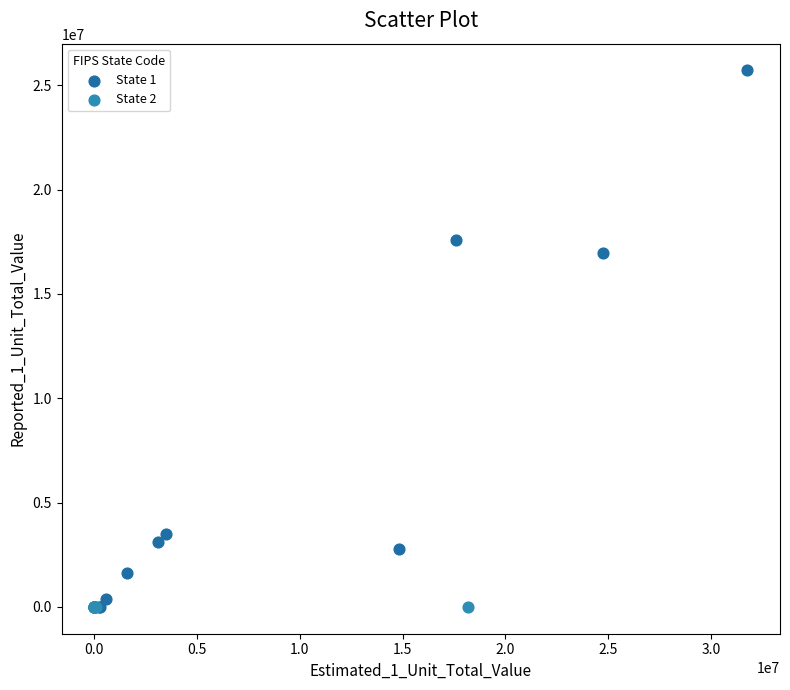

Which series reaches the maximum Y coordinate?

State 1